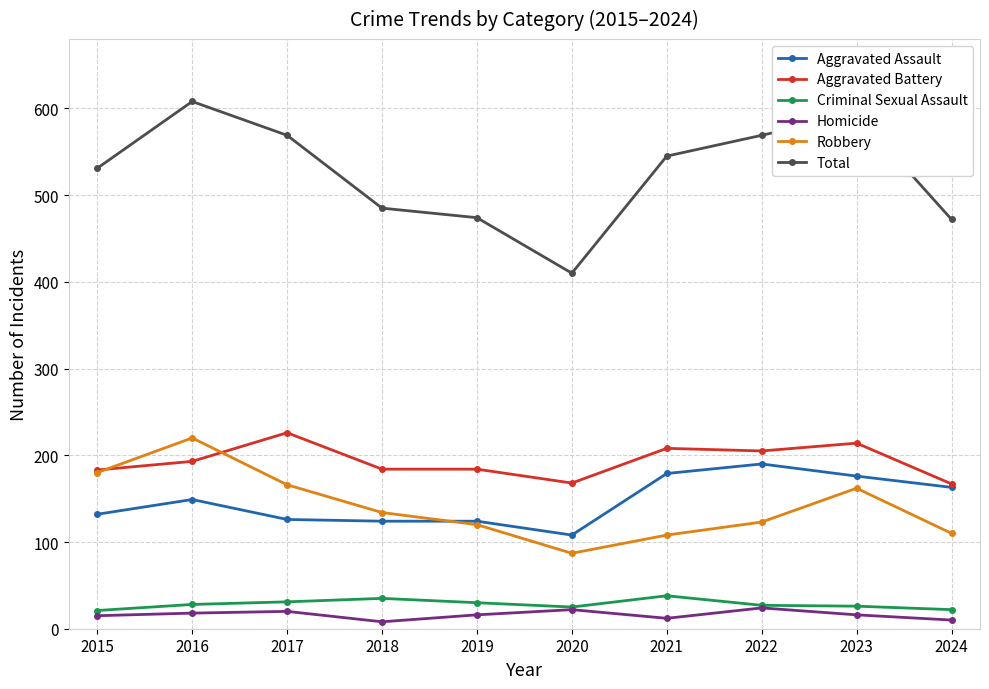

What is the difference between the second highest and minimum values in the Homicide series?

14